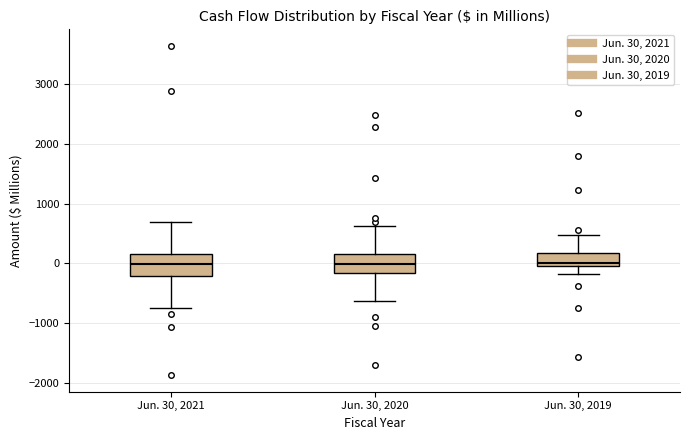

Reading left to right, read every box against the y-axis: the position of its median line, the range the box covers, and the ends of its whiskers. The values are not printed on the chart, so give them approximately, as read against the axis.

Jun. 30, 2021: median 0, box -200 to 200, whiskers -700 to 700
Jun. 30, 2020: median 0, box -200 to 200, whiskers -600 to 600
Jun. 30, 2019: median 0 (just above the box's lower edge), box 0 to 200, whiskers -200 to 500